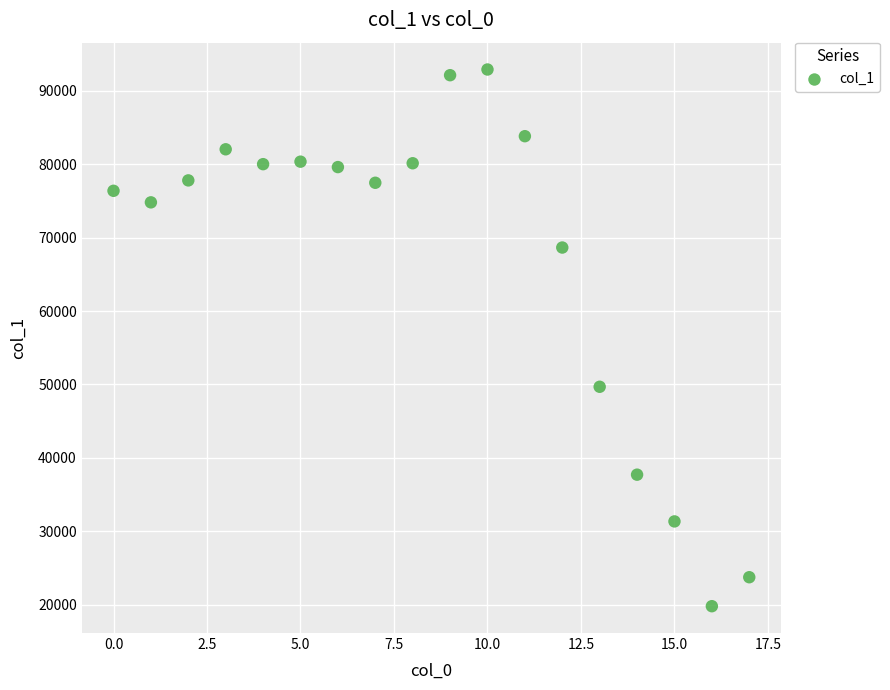

What is the range of Y values (max minus min)?

73075